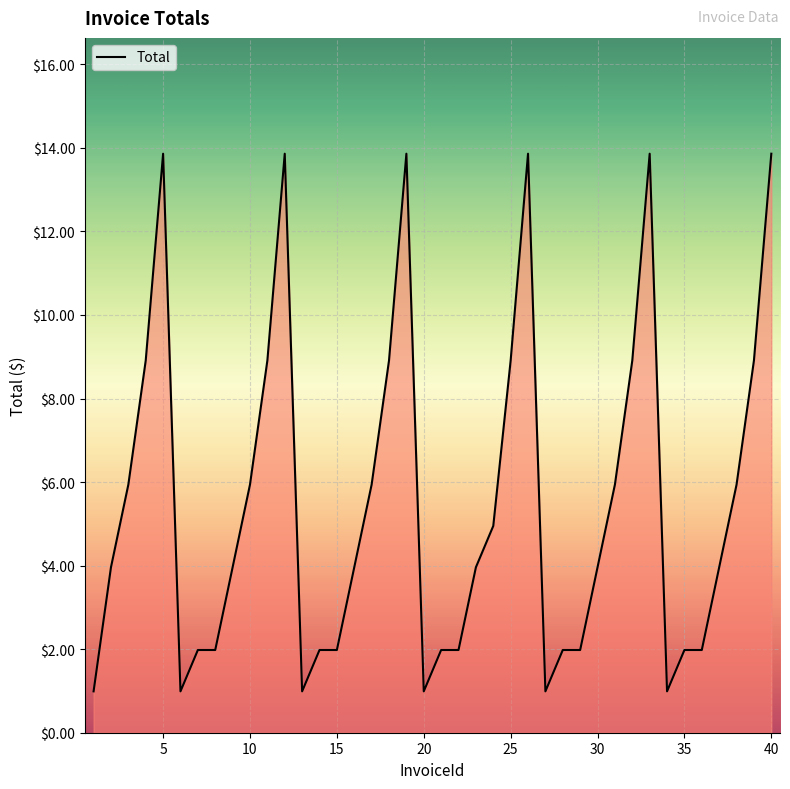

What is the difference between the maximum and minimum values?

12.9